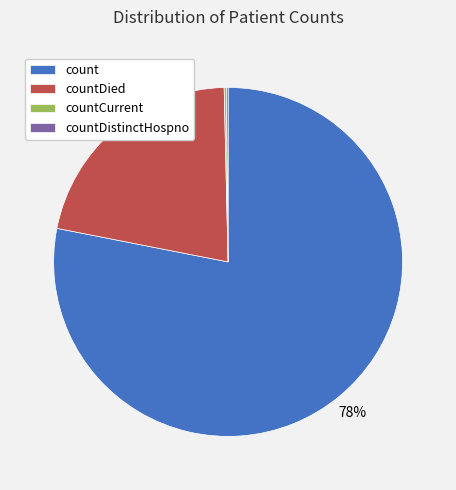

To the nearest percent, what is the difference between the largest and smallest slice percentages?

78%